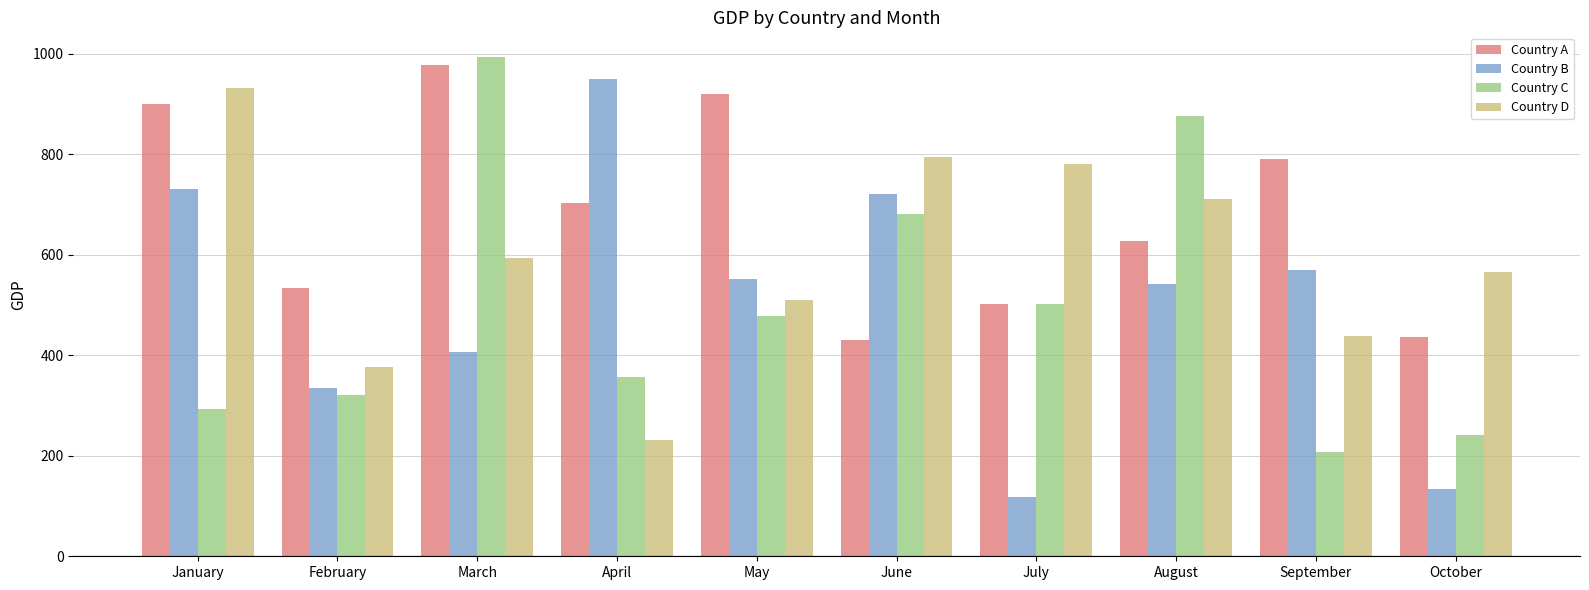

Which series changed the most between May and July?

Country B